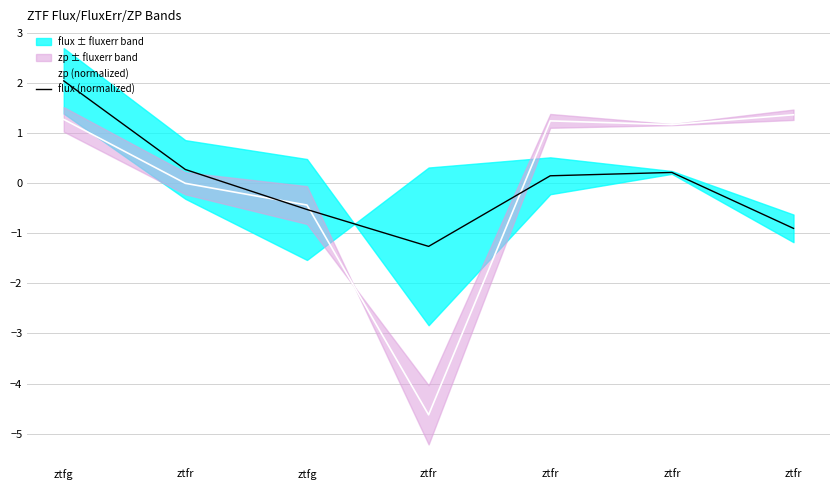

Does the chart display data point markers on the line(s)?

No